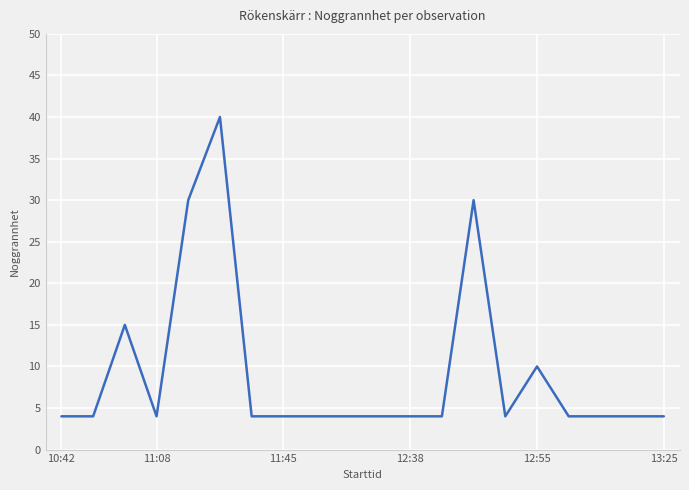

What is the minimum value shown in the chart?

4